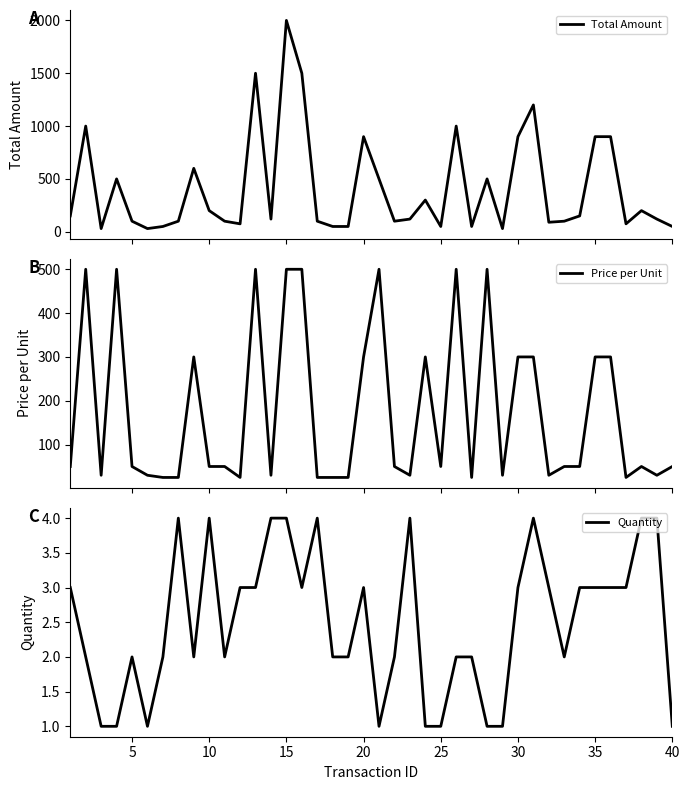

The Quantity series shows 7 at 15. True or false?

False